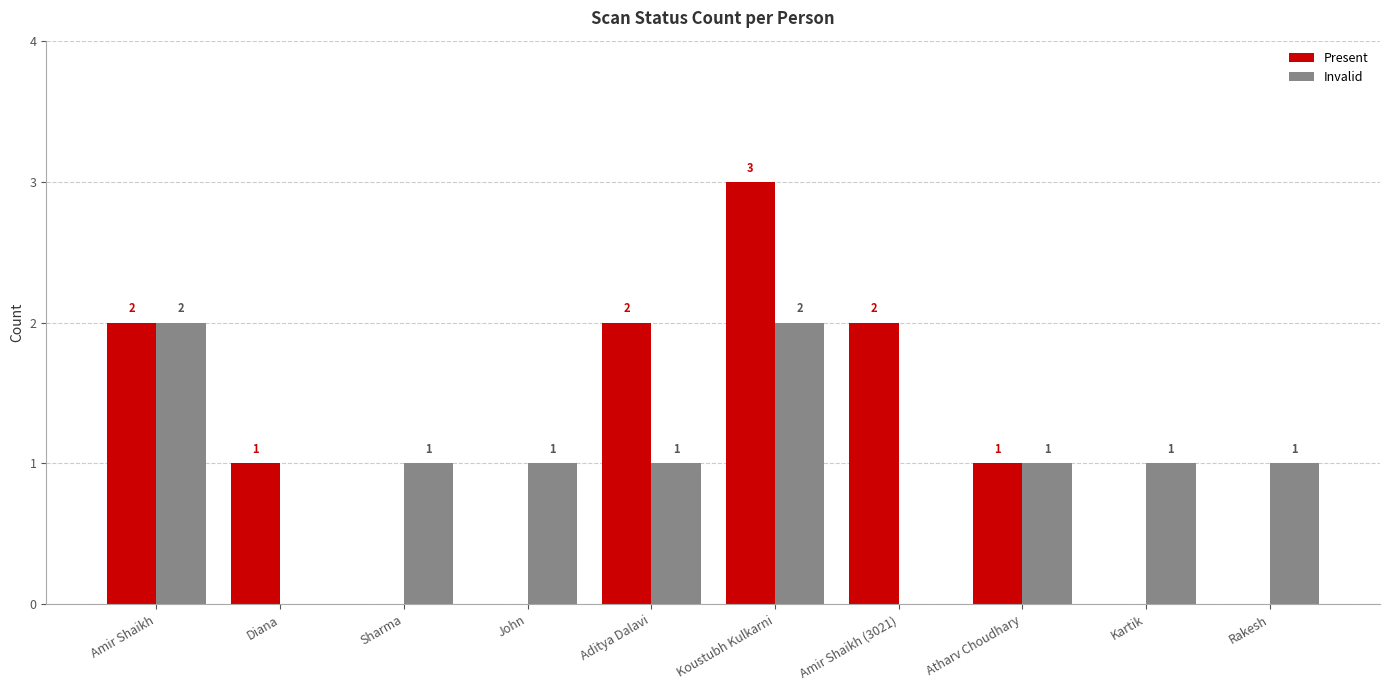

How many Invalid values are between 1 and 2?

8